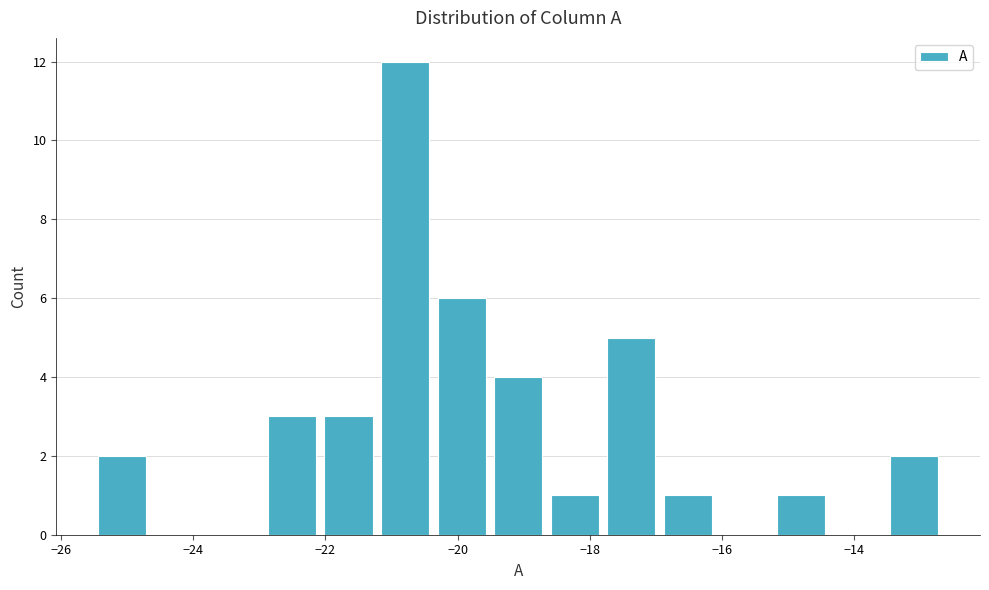

Reading left to right, list every bar in this chart as the range it spans on the x-axis followed by its height. Neither the bar edges nor the heights are printed on the chart, so give them approximately, as read against the axes.

-25.4 to -24.6: 2
-24.6 to -23.8: 0
-23.8 to -23.0: 0
-23.0 to -22.0: 3
-22.0 to -21.2: 3
-21.2 to -20.4: 12
-20.4 to -19.6: 6
-19.6 to -18.6: 4
-18.6 to -17.8: 1
-17.8 to -17.0: 5
-17.0 to -16.0: 1
-16.0 to -15.2: 0
-15.2 to -14.4: 1
-14.4 to -13.6: 0
-13.6 to -12.6: 2